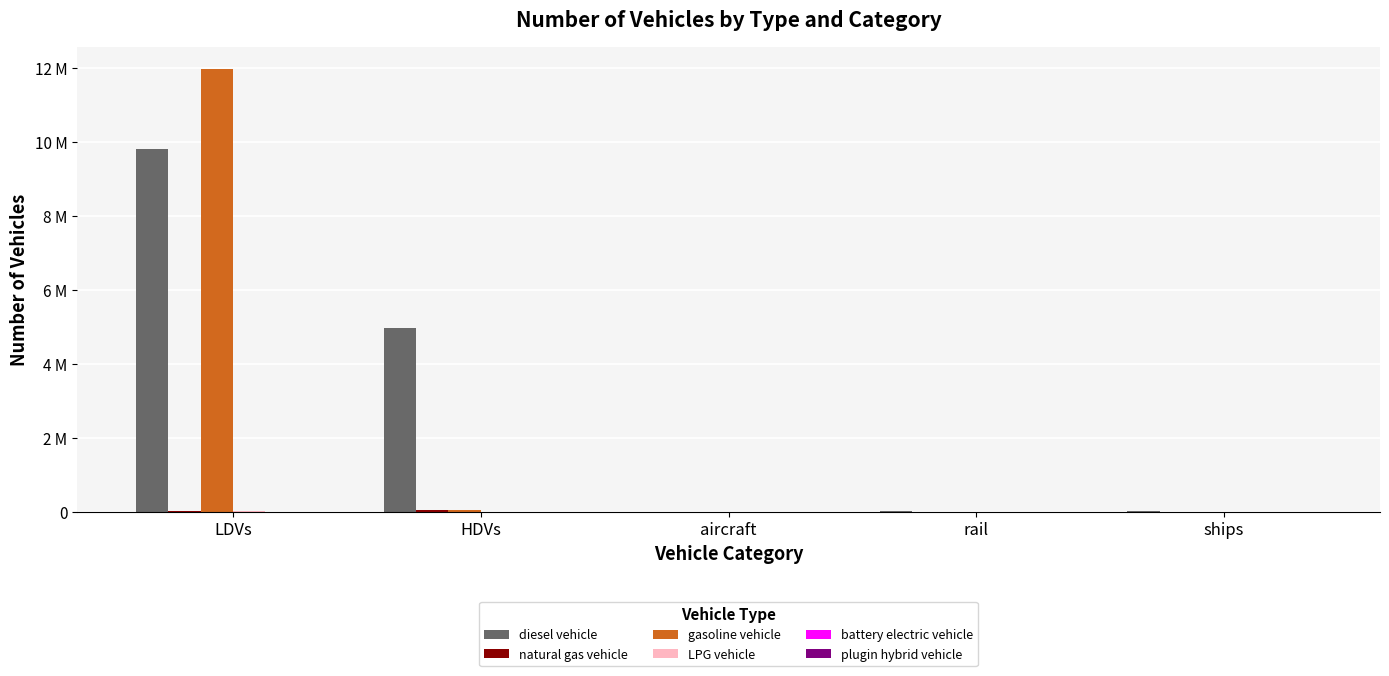

Reading right to left, list all the values displayed in this chart.

diesel vehicle: 10110.0	26052.4	895.5	4968137.0	9818361.3
natural gas vehicle: 0.0	0.0	0.0	43170.0	14866.6
gasoline vehicle: 0.0	0.0	0.0	49465.0	11972117.5
LPG vehicle: 0.0	0.0	0.0	4008.0	5402.9
battery electric vehicle: 0.0	0.0	0.0	0.0	84.0
plugin hybrid vehicle: 0.0	0.0	0.0	202.0	0.0